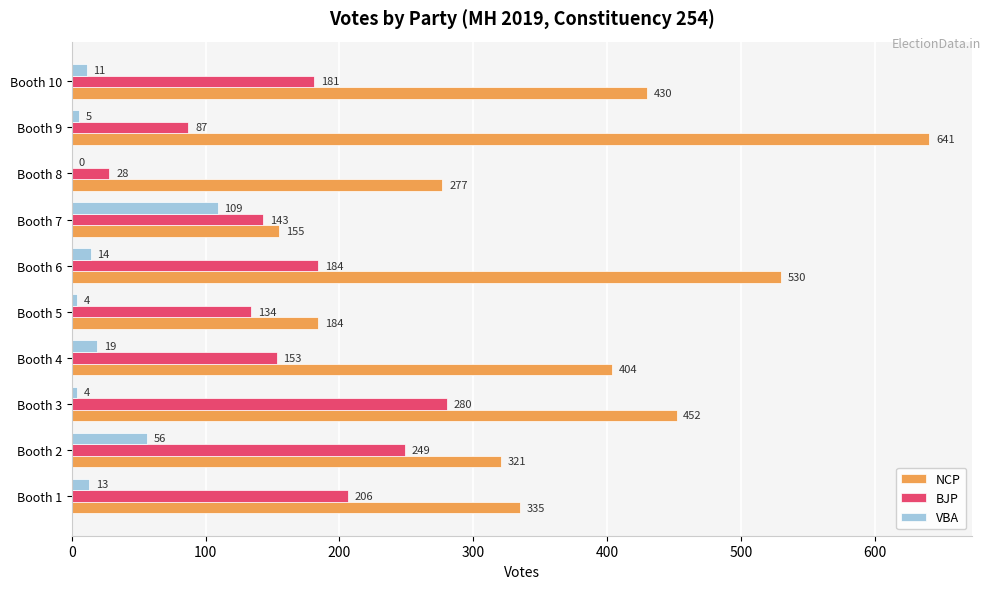

Is it true that NCP equals 388 at Booth 8?

False